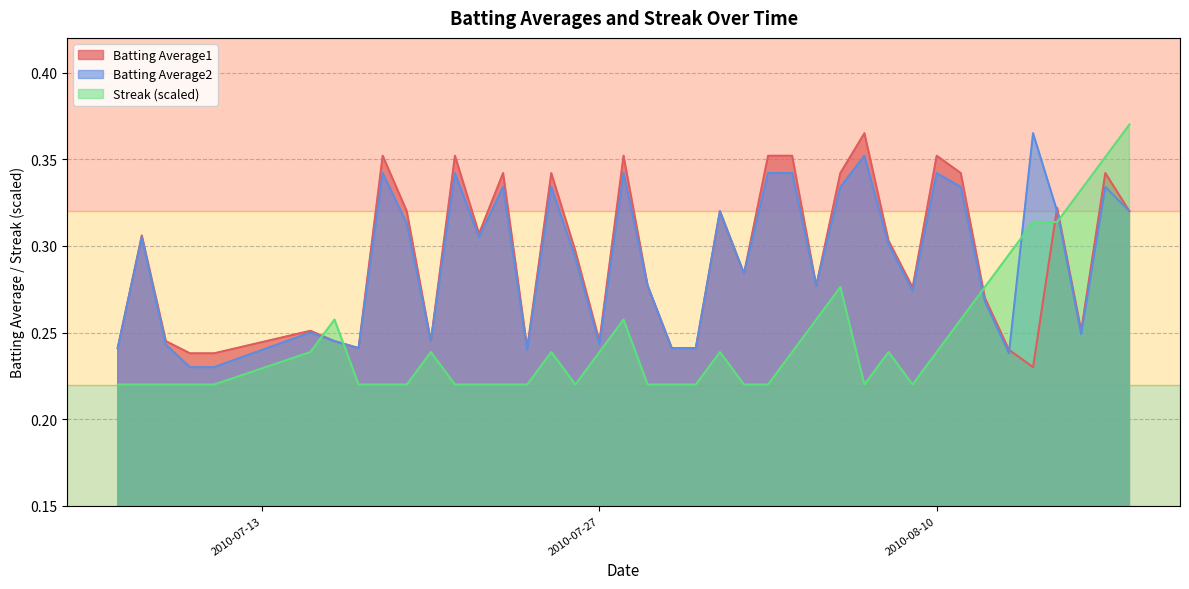

Reading left to right, what are all the values shown in this chart?

Batting Average2: 0.2	0.3	0.2	0.2	0.2	0.2	0.2	0.2	0.3	0.3	0.2	0.3	0.3	0.3	0.2	0.3	0.3	0.2	0.3	0.3	0.2	0.2	0.3	0.3	0.3	0.3	0.3	0.3	0.4	0.3	0.3	0.3	0.3	0.3	0.2	0.4	0.3	0.2	0.3	0.3
Batting Average1: 0.2	0.3	0.2	0.2	0.2	0.3	0.2	0.2	0.4	0.3	0.2	0.4	0.3	0.3	0.2	0.3	0.3	0.2	0.4	0.3	0.2	0.2	0.3	0.3	0.4	0.4	0.3	0.3	0.4	0.3	0.3	0.4	0.3	0.3	0.2	0.2	0.3	0.3	0.3	0.3
Streak: 0.2	0.2	0.2	0.2	0.2	0.2	0.3	0.2	0.2	0.2	0.2	0.2	0.2	0.2	0.2	0.2	0.2	0.2	0.3	0.2	0.2	0.2	0.2	0.2	0.2	0.2	0.3	0.3	0.2	0.2	0.2	0.2	0.3	0.3	0.3	0.3	0.3	0.3	0.4	0.4